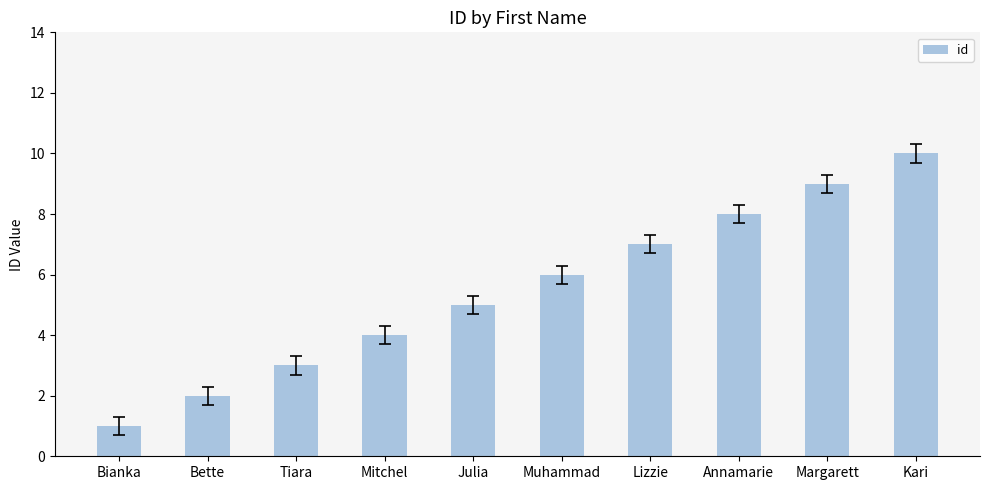

List the labels in order of value, smallest first.

Bianka, Bette, Tiara, Mitchel, Julia, Muhammad, Lizzie, Annamarie, Margarett, Kari